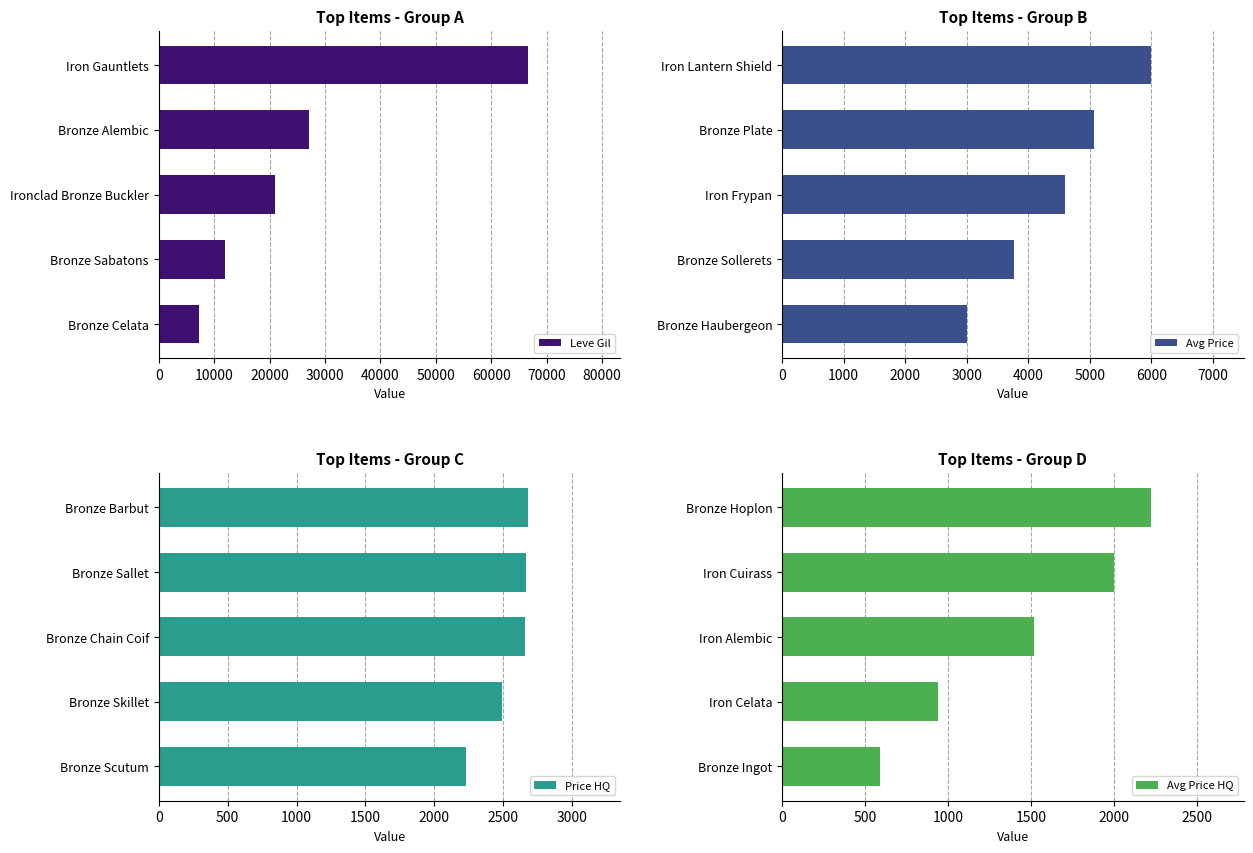

Is it true that Avg Price equals 1110.0 at Bronze Haubergeon?

False